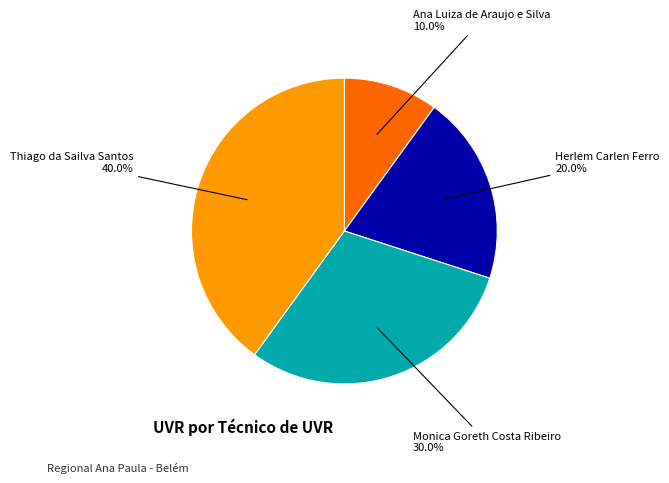

Does any single category account for the majority?

No